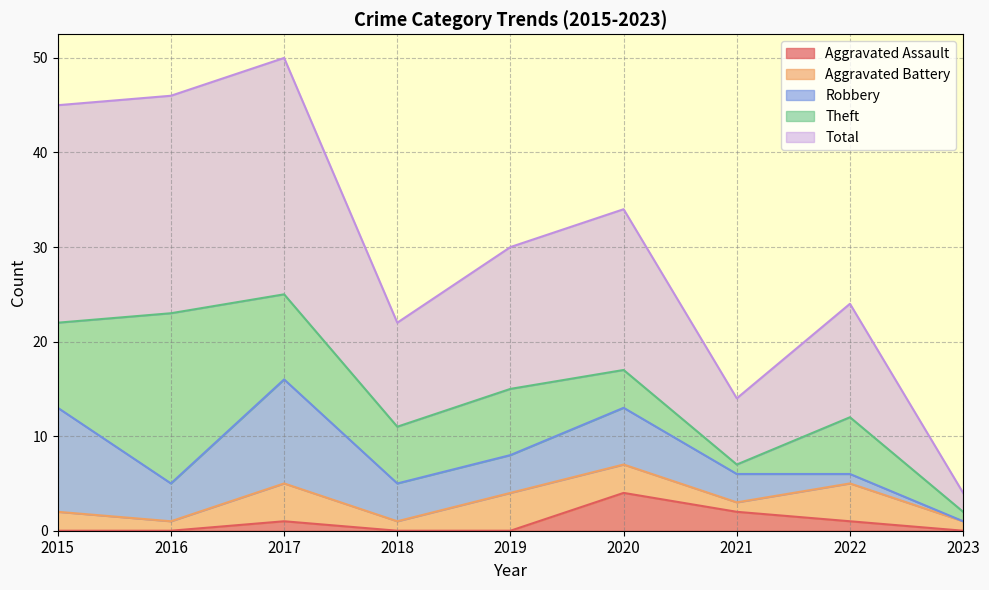

Count the Aggravated Battery values in the range 1 to 4.

9